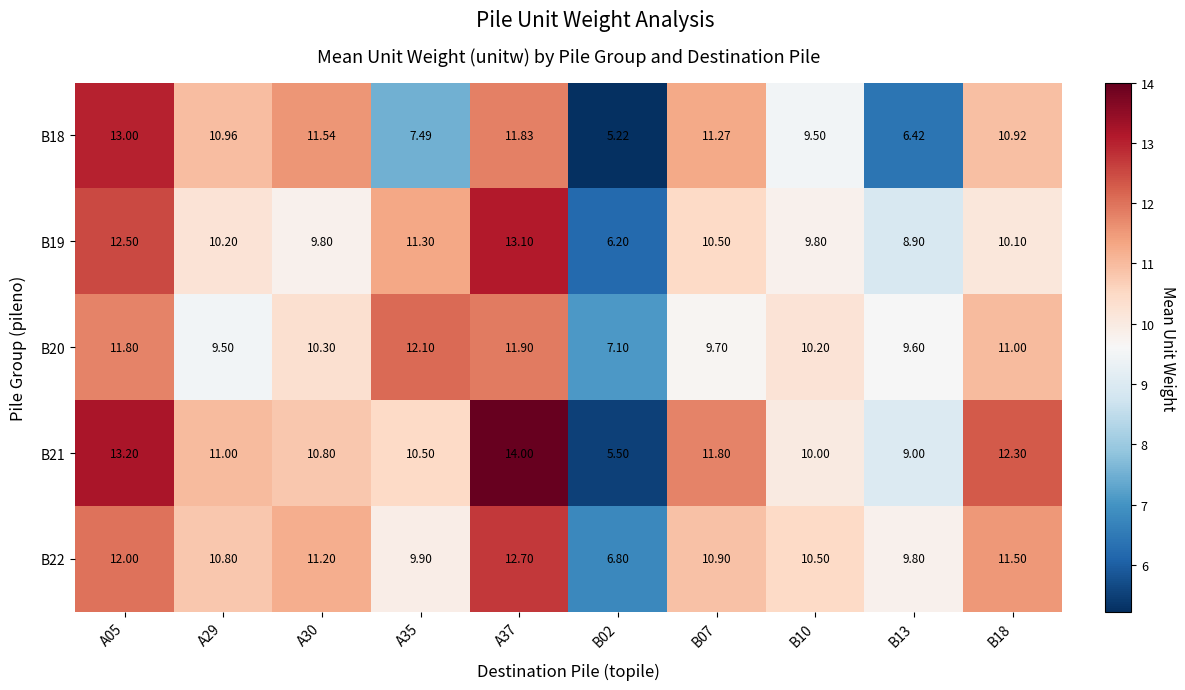

Which series has the largest total across all categories?

B21